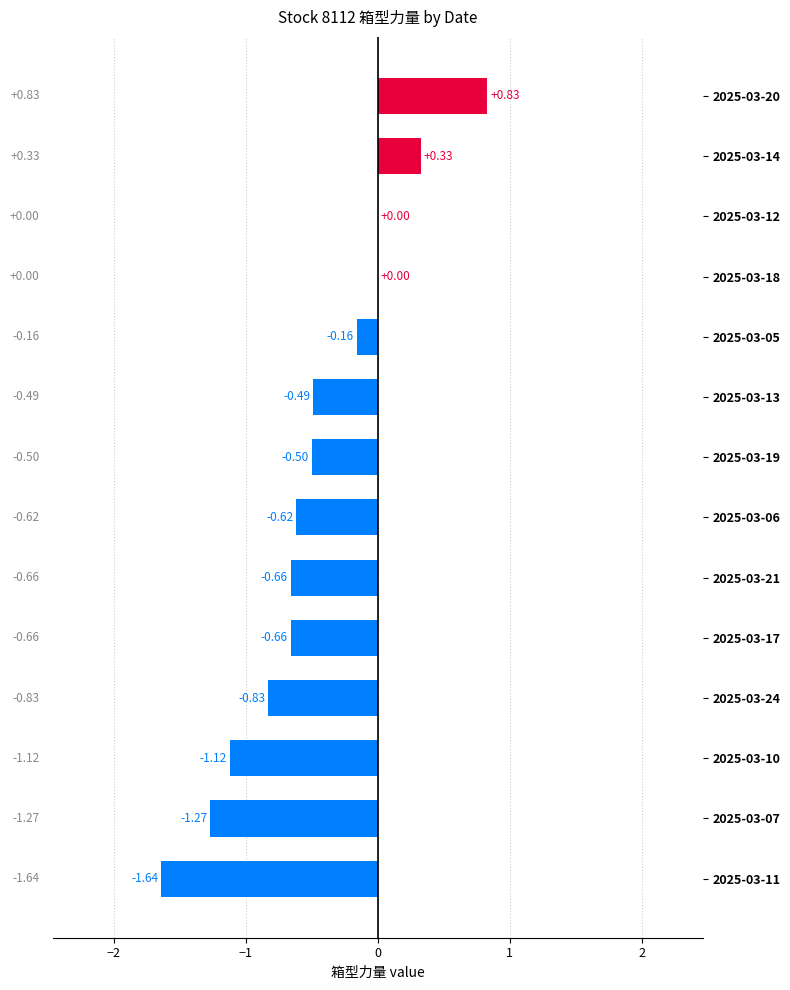

What is the sum of all values?

-6.8